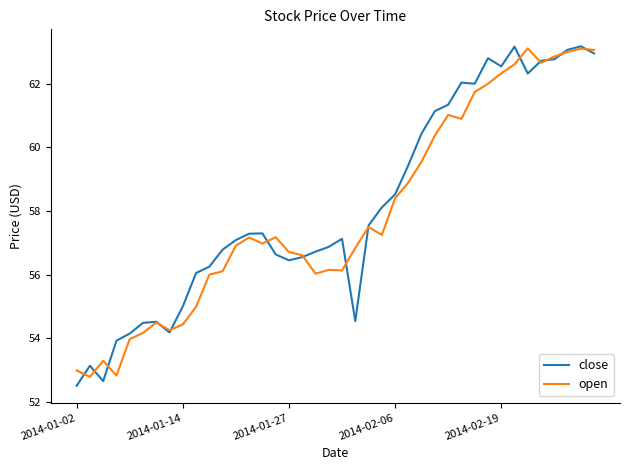

What is the lowest value of the open series?

52.8